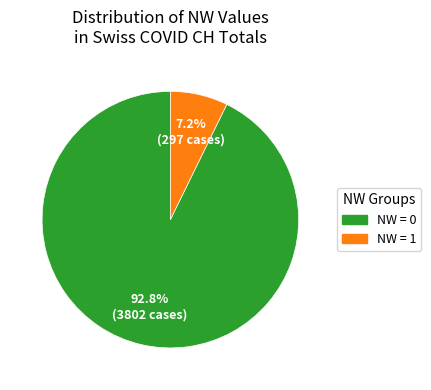

What is the majority slice?

NW = 0